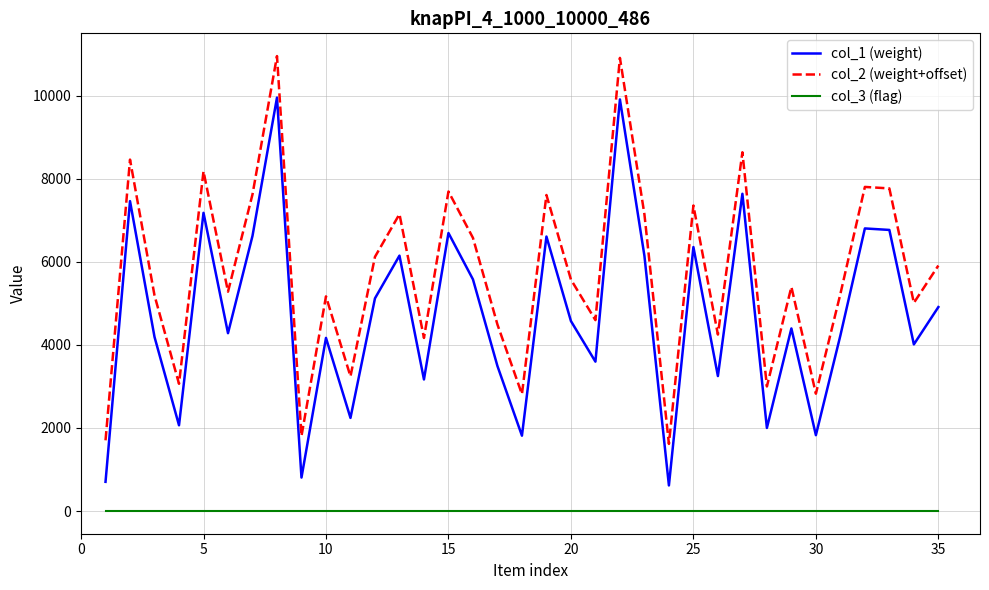

List the series in order of their peak value, highest first.

col_2 (weight+offset), col_1 (weight), col_3 (flag)